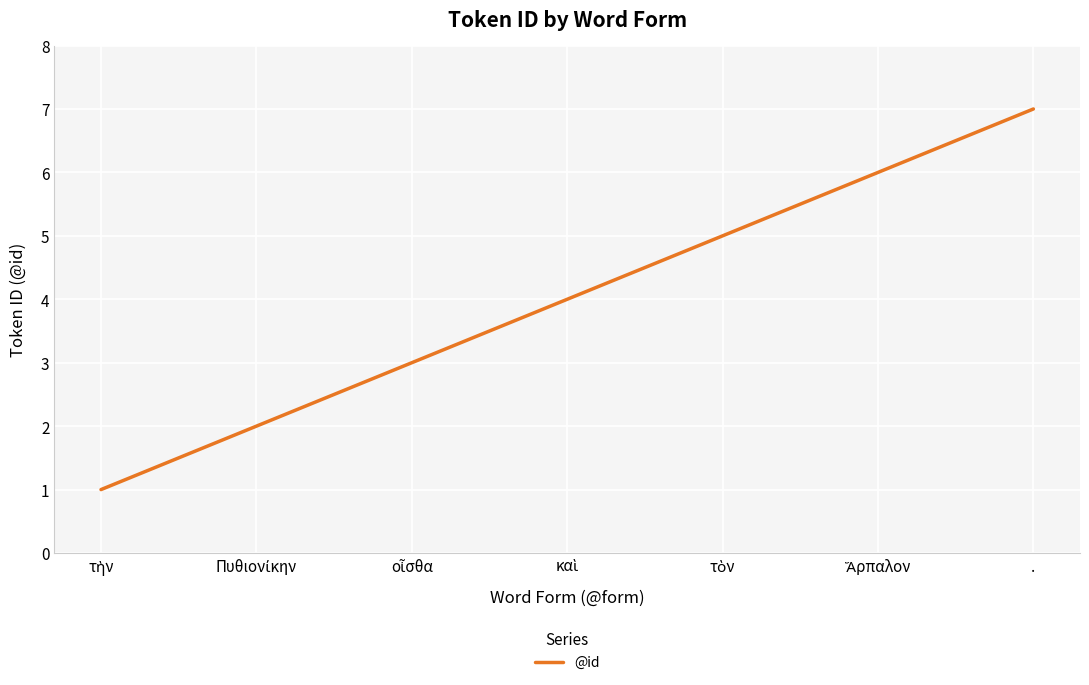

At which category does the chart reach its peak across all series?

.